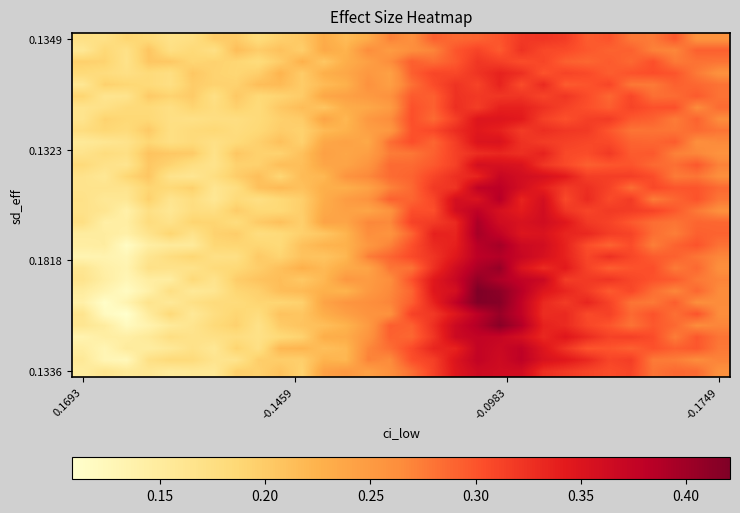

What is the smallest value displayed?

0.1